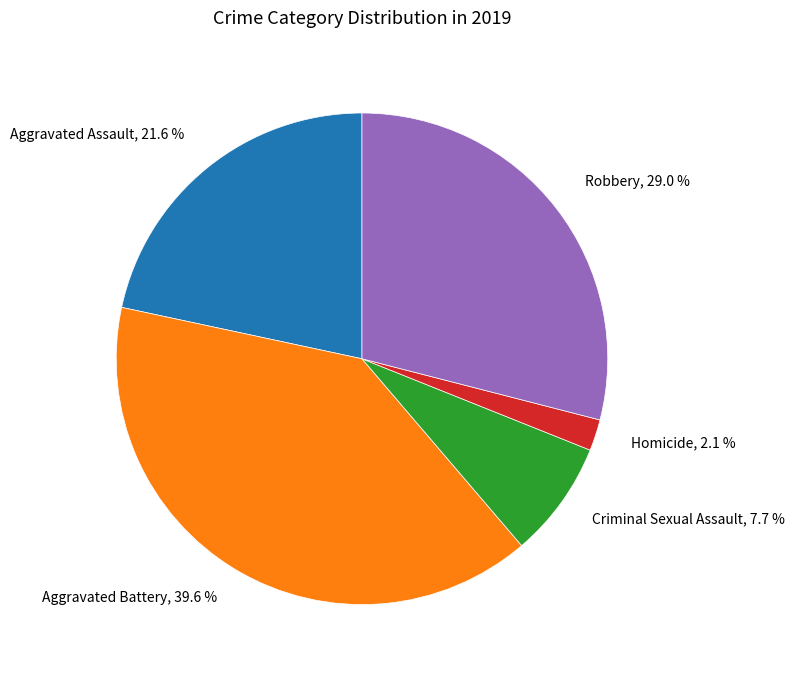

How many slices are in this pie chart?

5